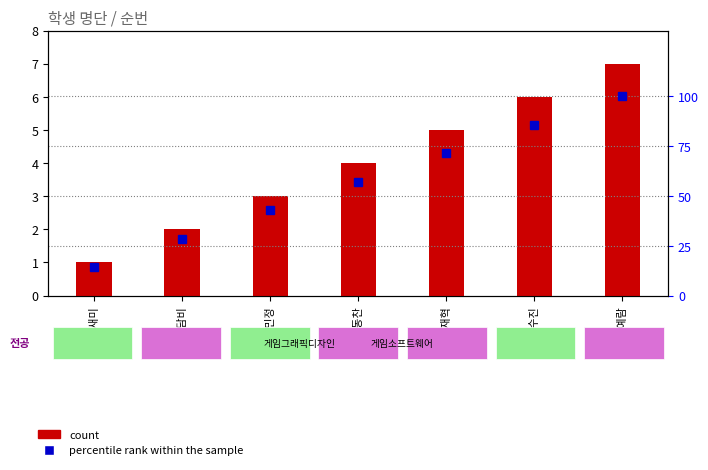

Read the count value at 임재혁.

5.0